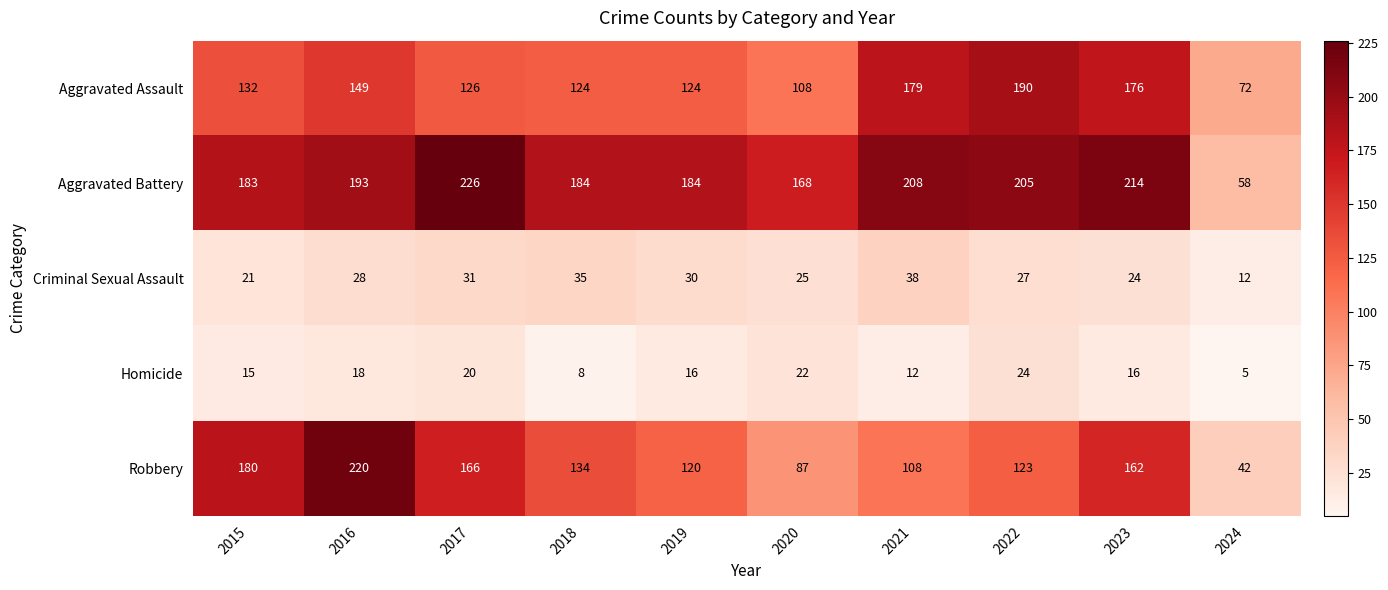

Rank the categories by Robbery value from lowest to highest.

2024, 2020, 2021, 2019, 2022, 2018, 2023, 2017, 2015, 2016